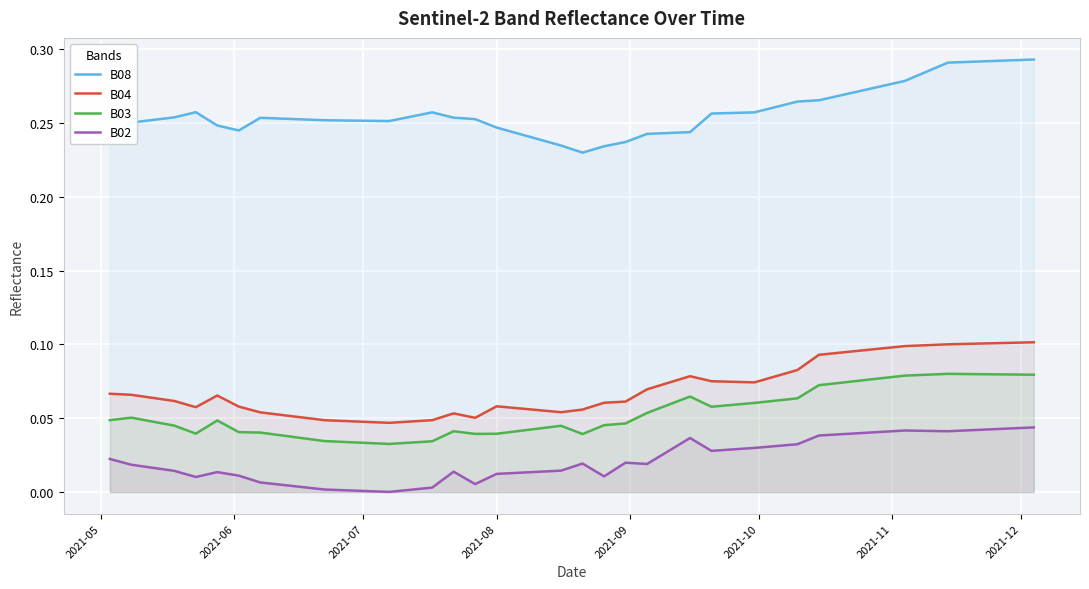

What is the sum of all B08 values?

10.3